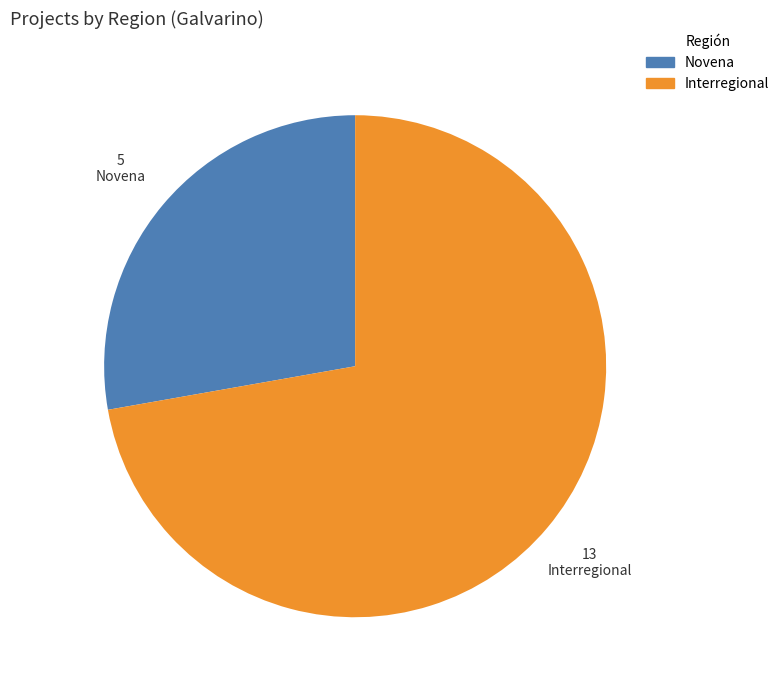

What is the smallest slice in the pie chart?

Novena